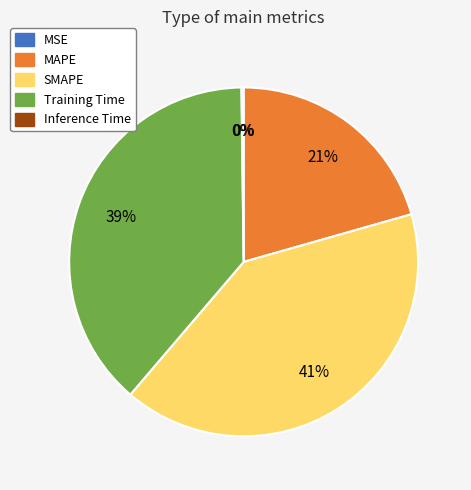

Which category has the biggest portion of the pie?

SMAPE